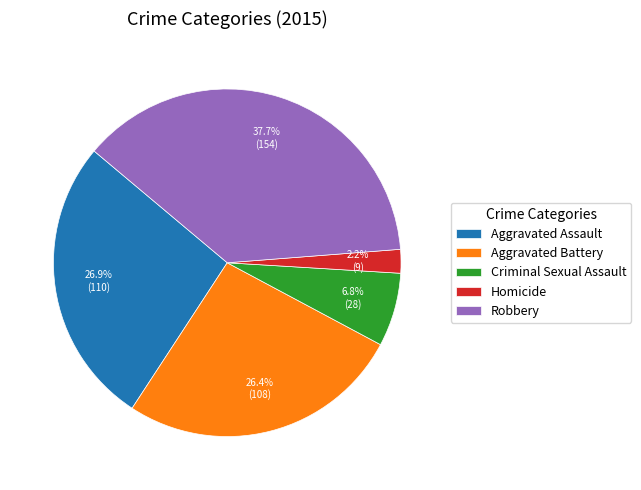

Count the number of slices in the pie.

5